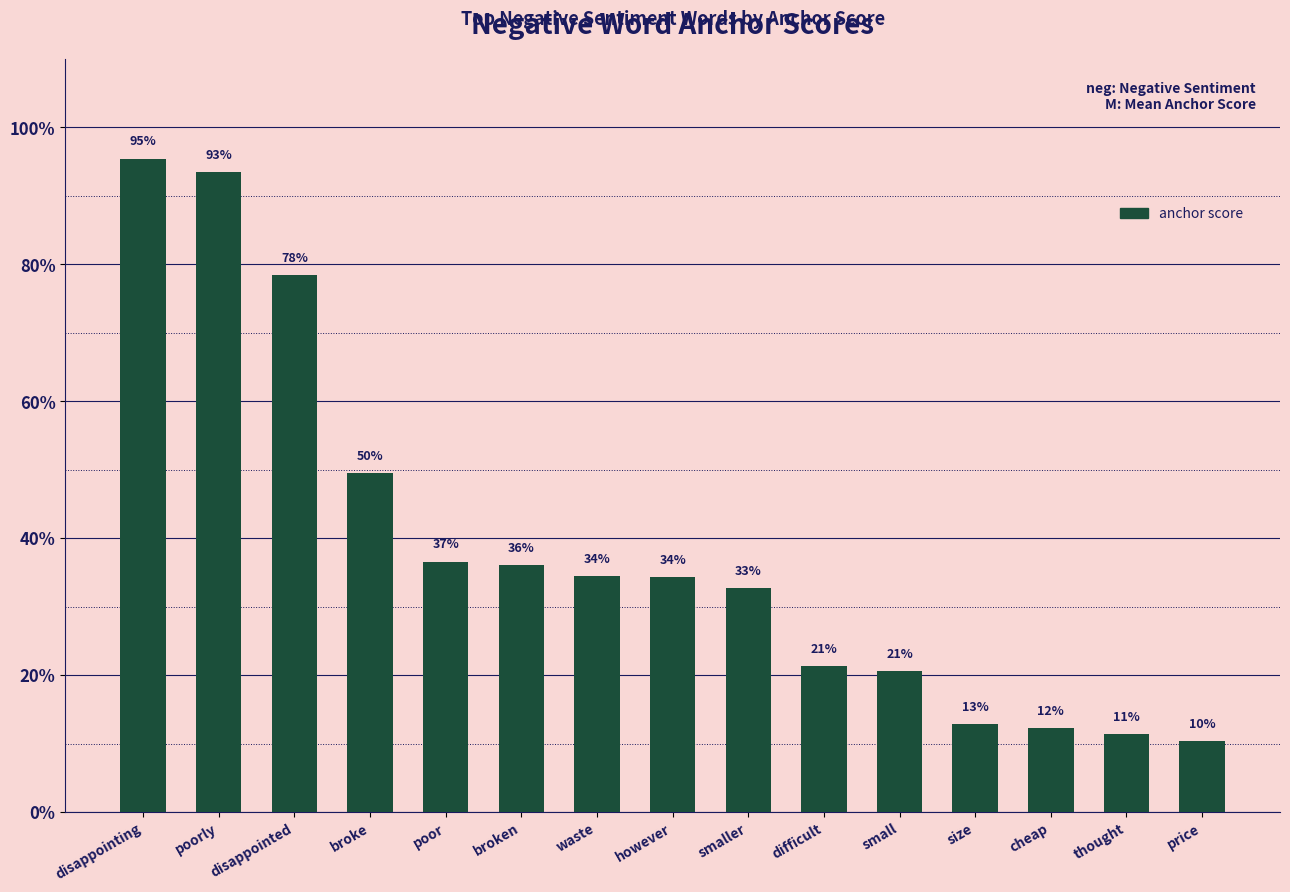

Does the chart contain any negative values?

No